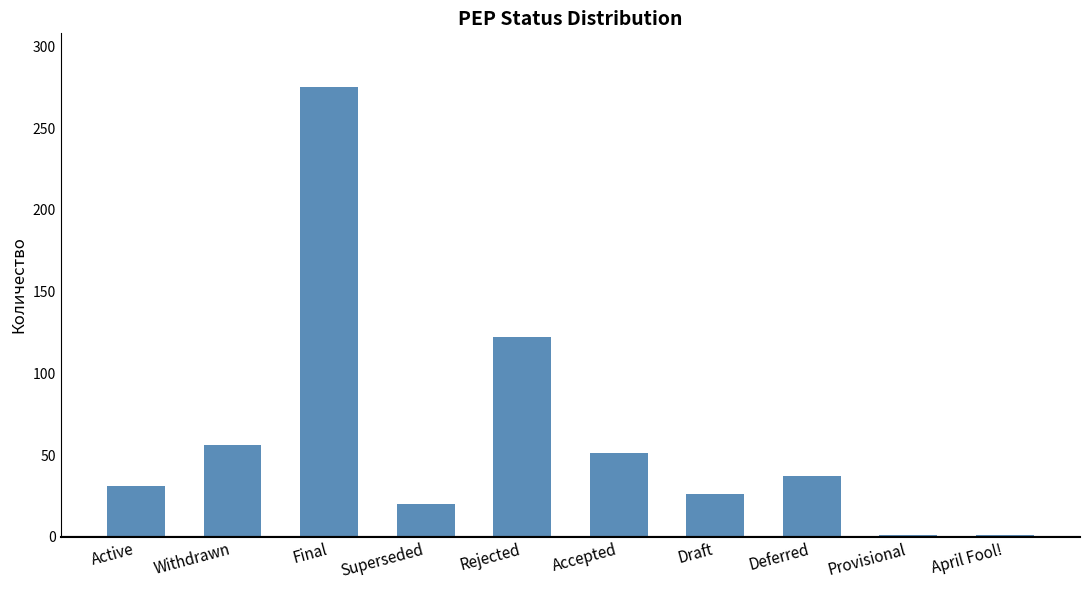

What is the sum of the values at Rejected and Draft?

148